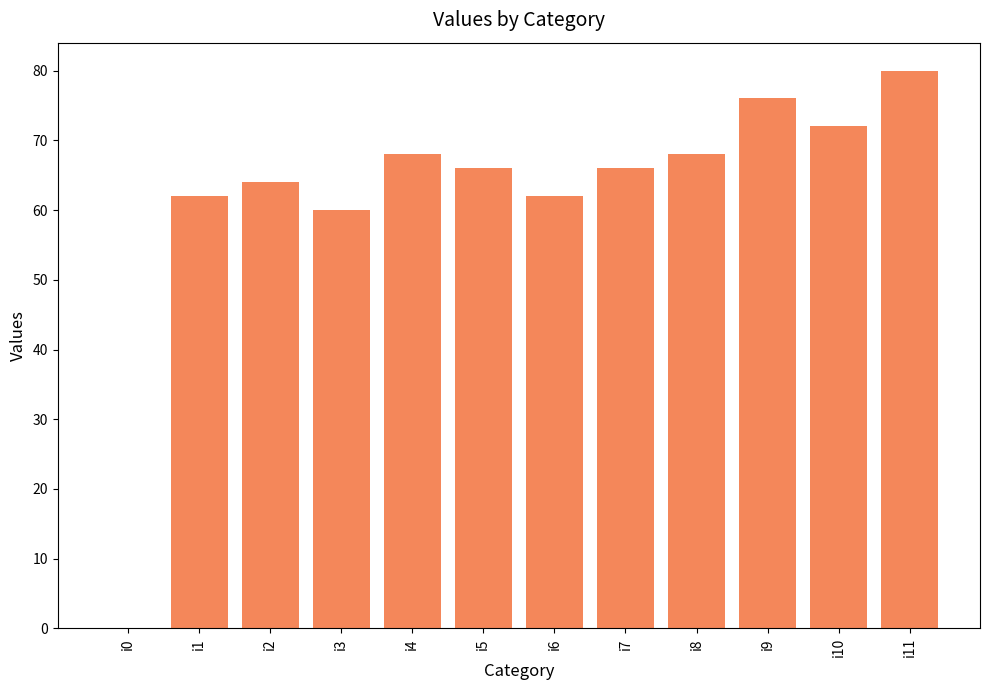

The chart shows a value of 66 at i7. True or false?

True